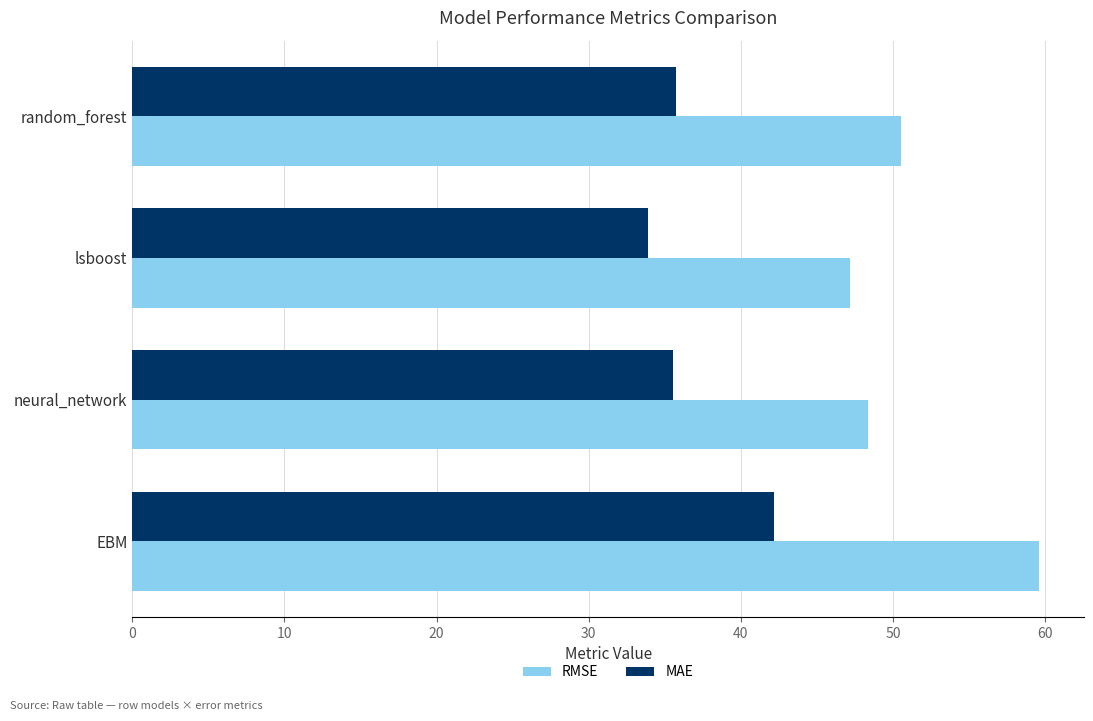

Which series has the largest range (max minus min)?

RMSE